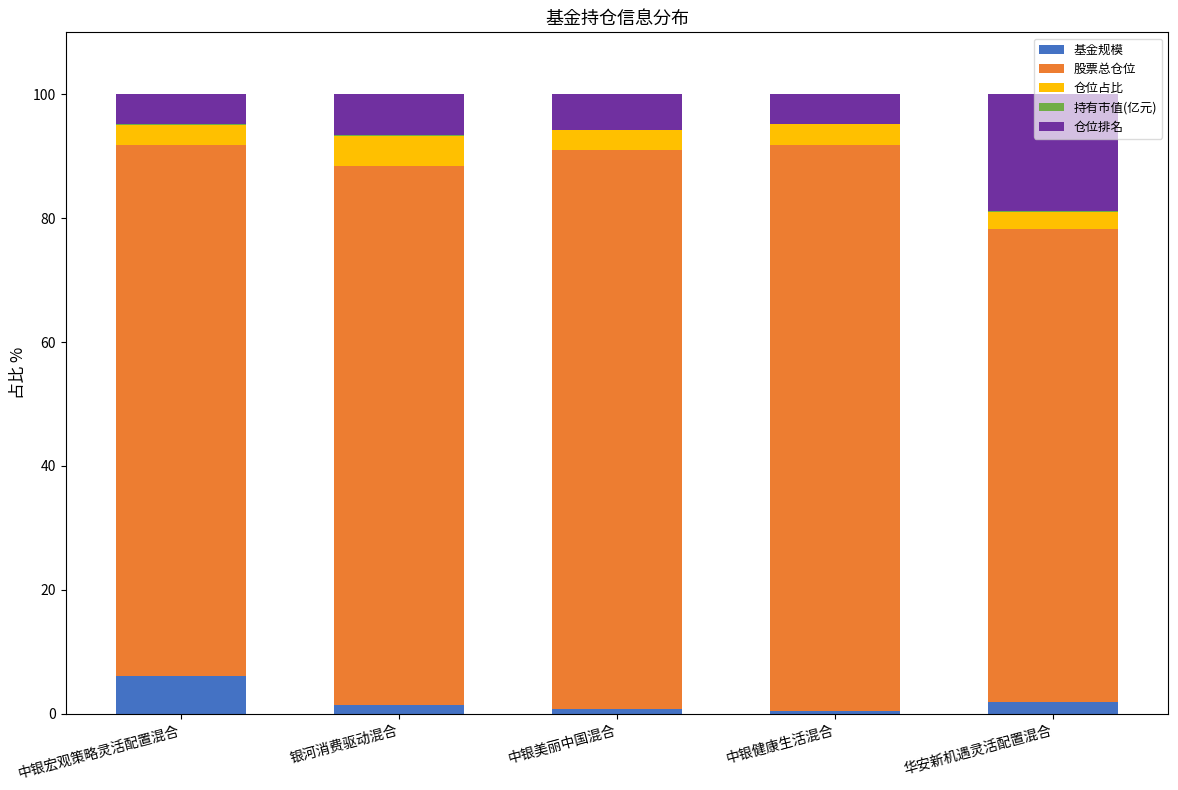

At which label does 基金规模 reach its peak?

中银宏观策略灵活配置混合